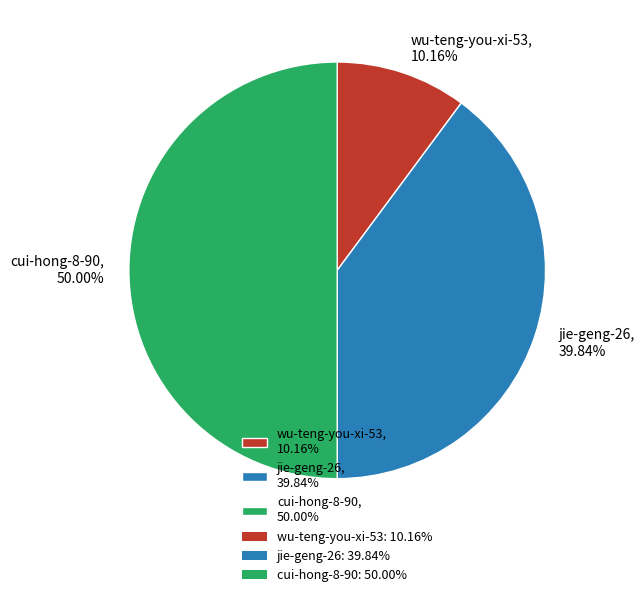

The cui-hong-8-90 slice represents 50% of the pie. True or false?

True